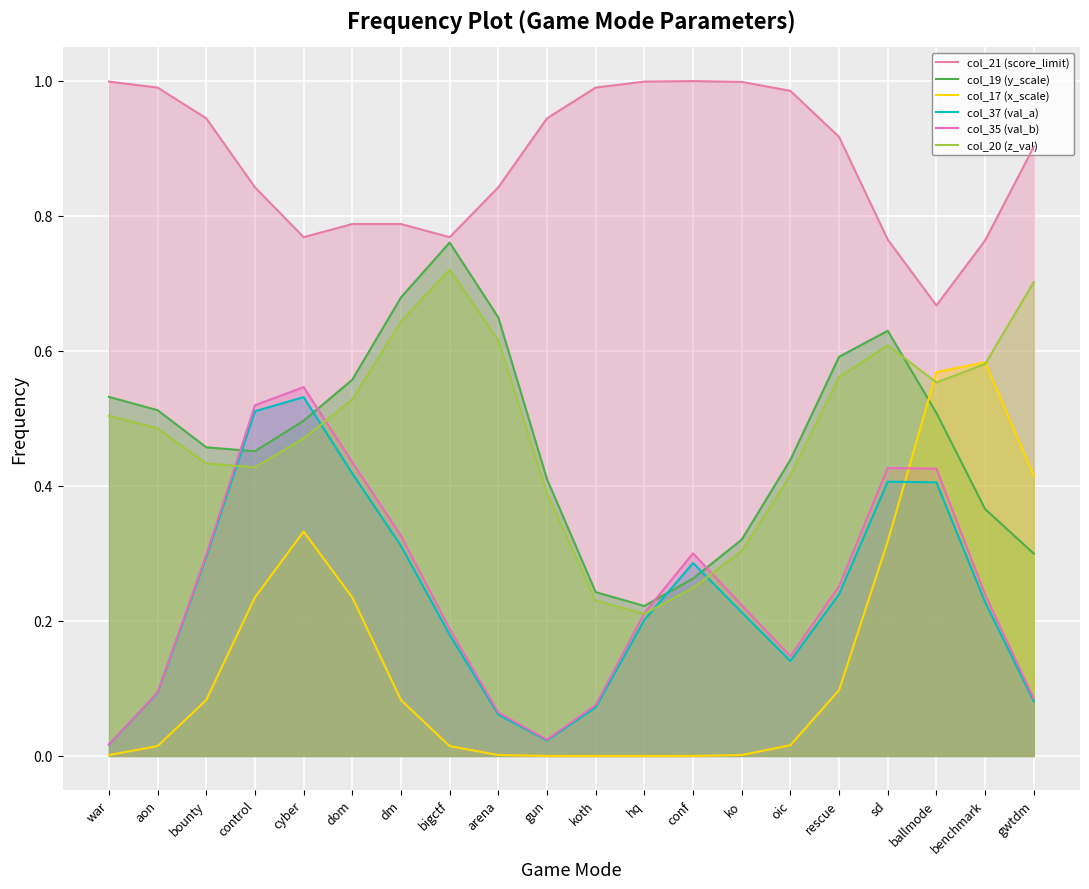

Does the chart display data point markers on the line(s)?

No